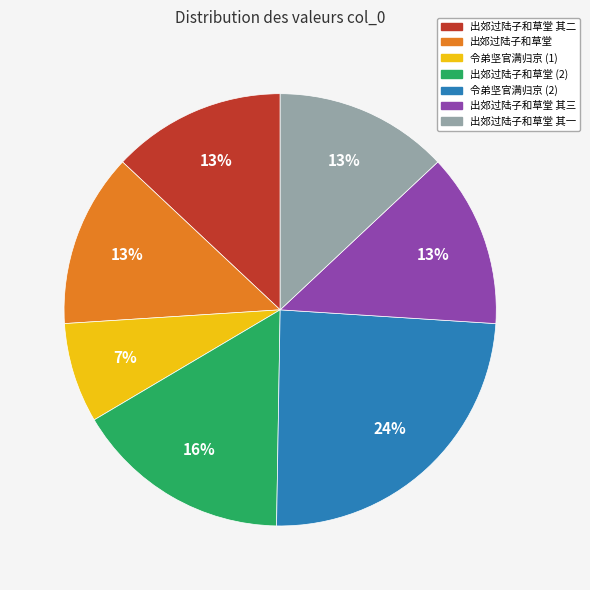

How many slices are in this pie chart?

7